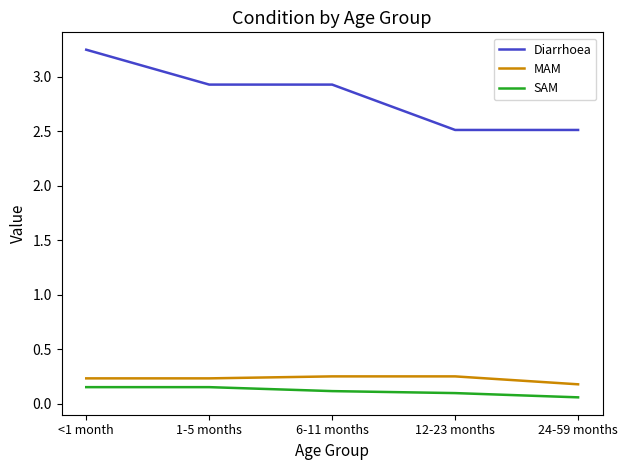

How many lines are shown in the chart?

3